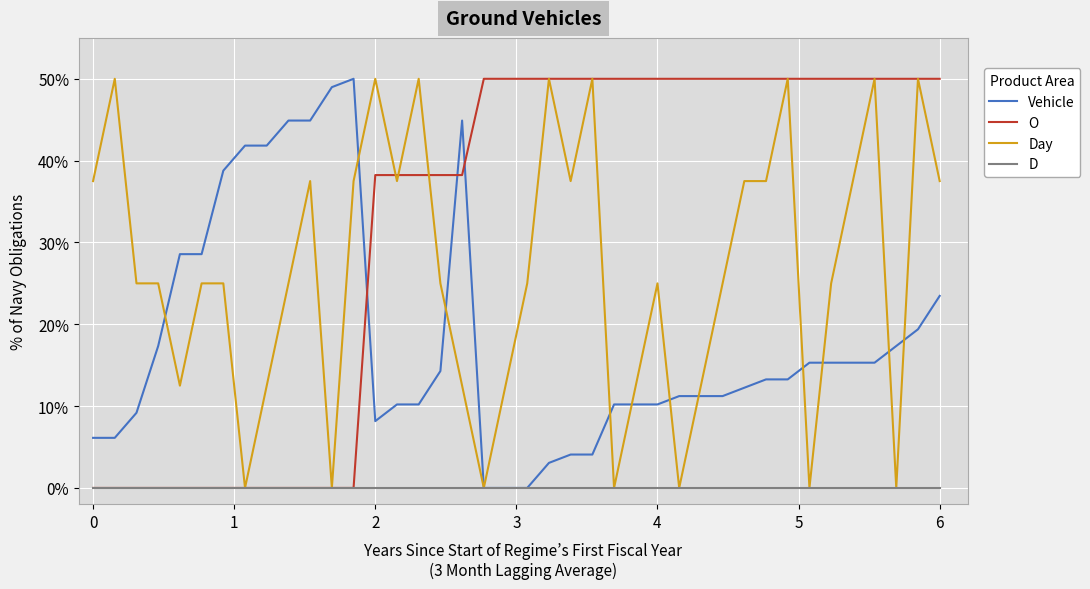

What are all the series names shown in the legend?

Vehicle, O, Day, D